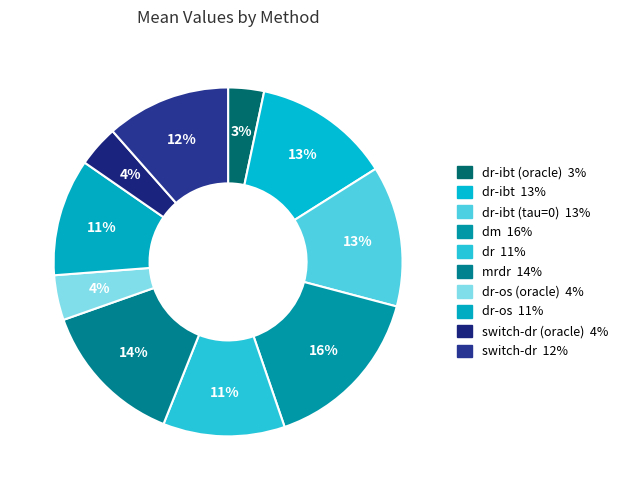

Count the number of slices in the pie.

10